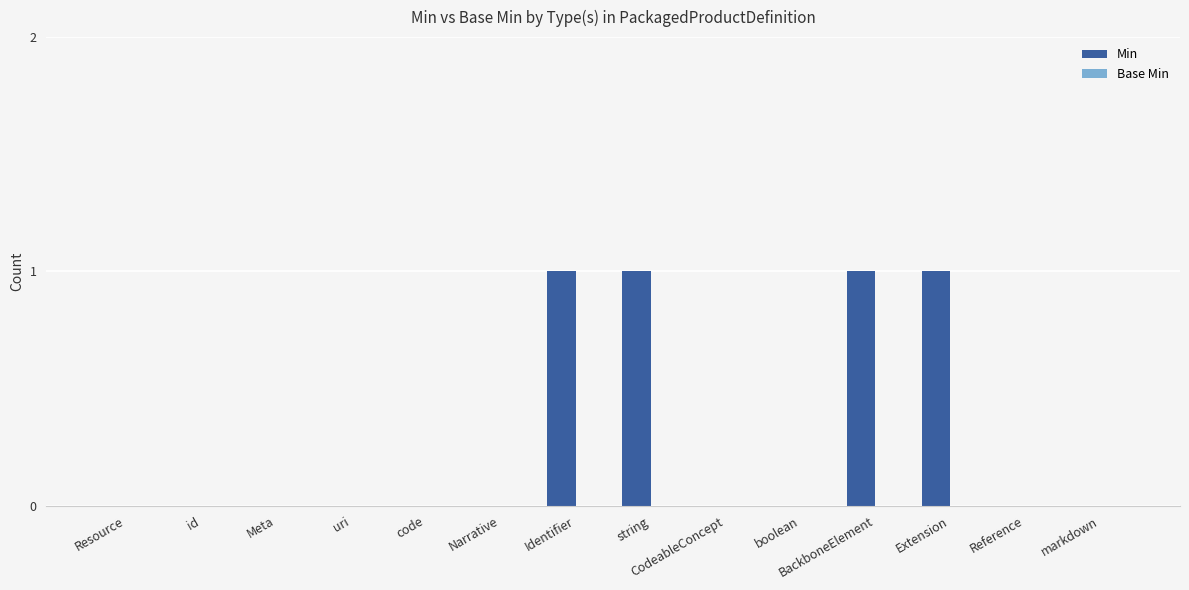

What is the sum of all values?

4